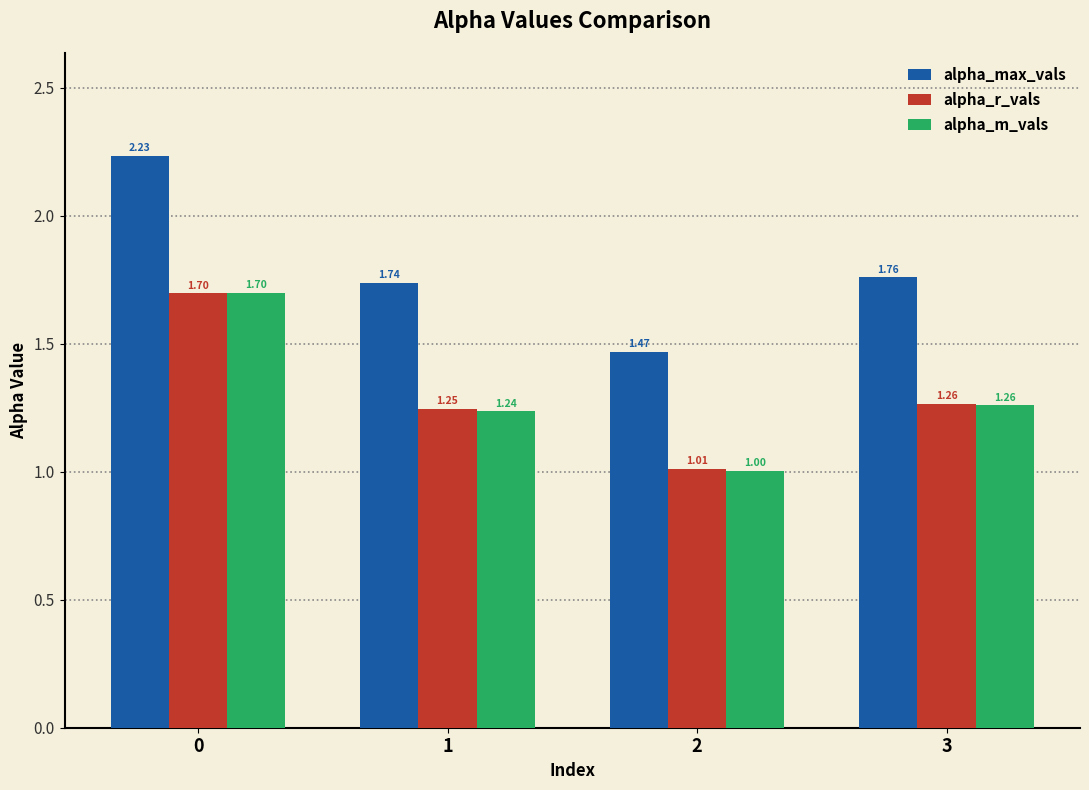

At which label is alpha_max_vals closest to 1?

2